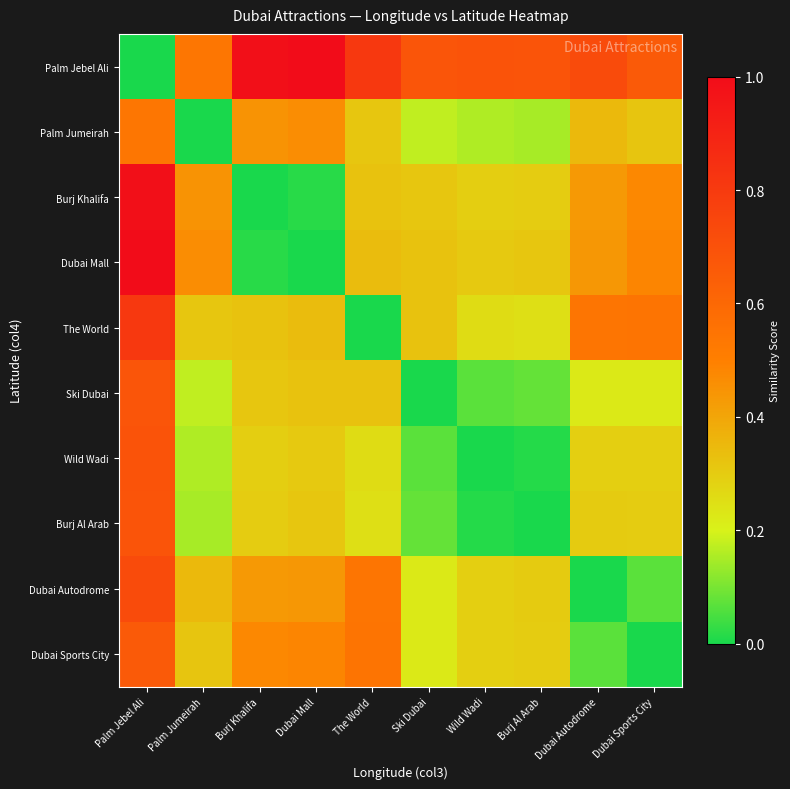

What is the spread (max minus min) of values at Palm Jebel Ali?

1.0